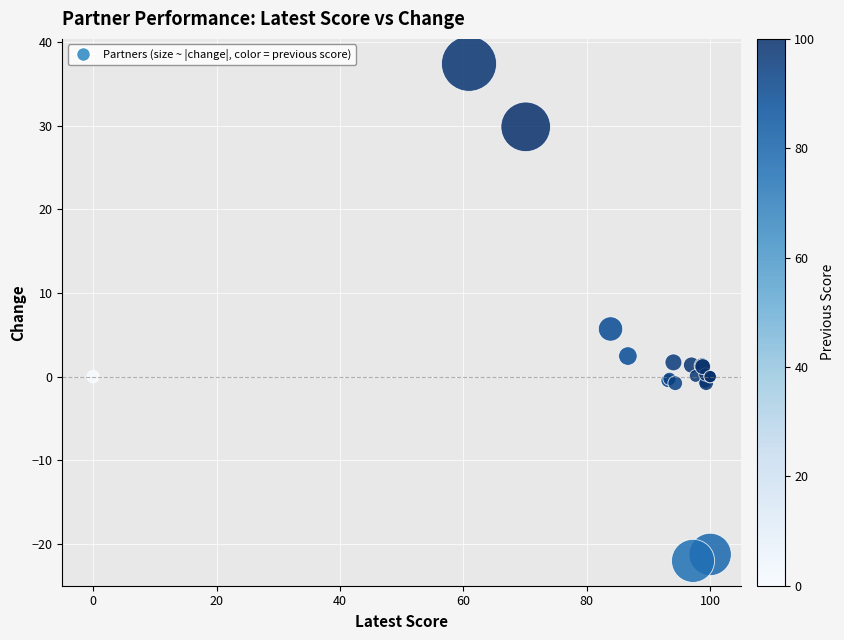

What Y value in the scatter plot is closest to 7?

5.7